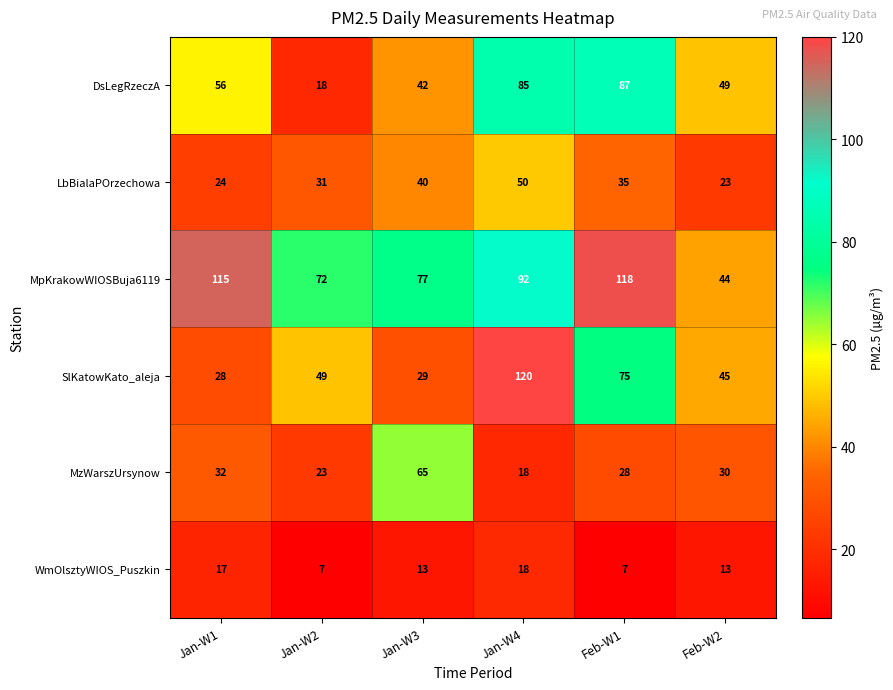

What is the total value across all series at Feb-W2?

204